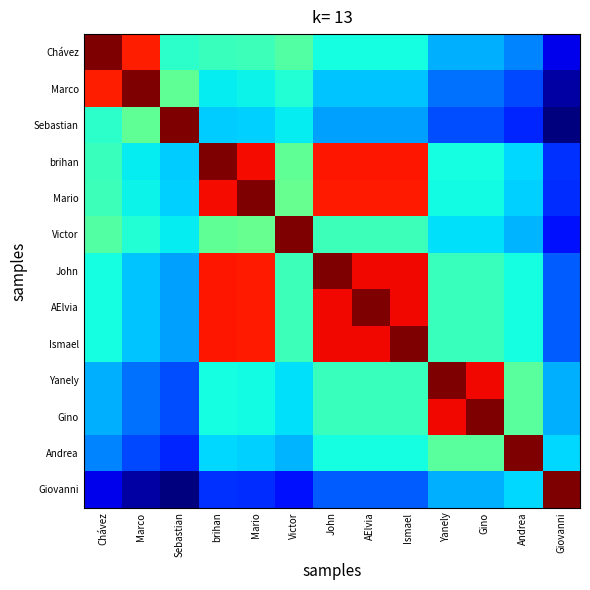

How many distinct data groups are displayed?

13